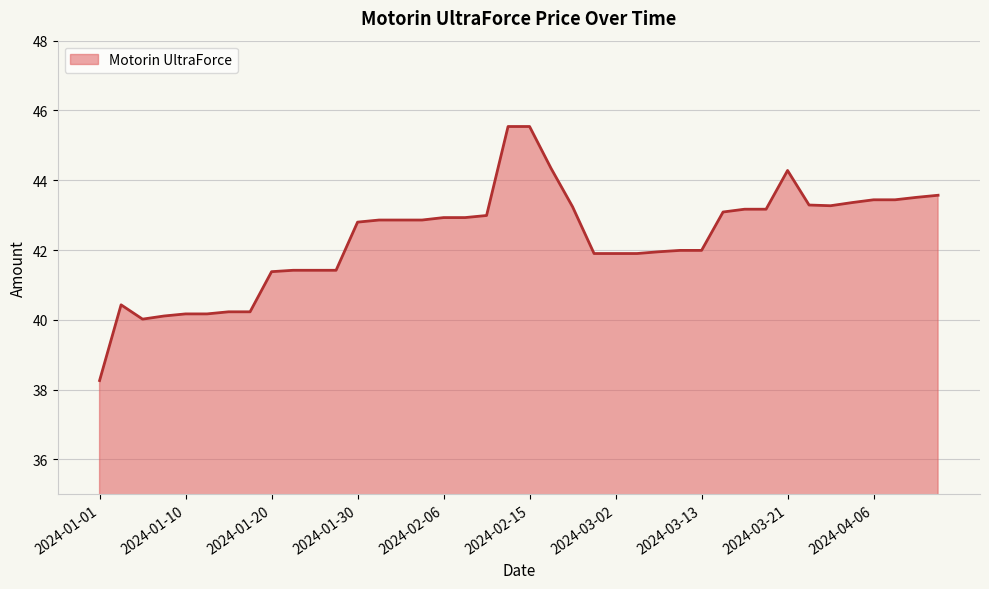

How many lines are shown in the chart?

1